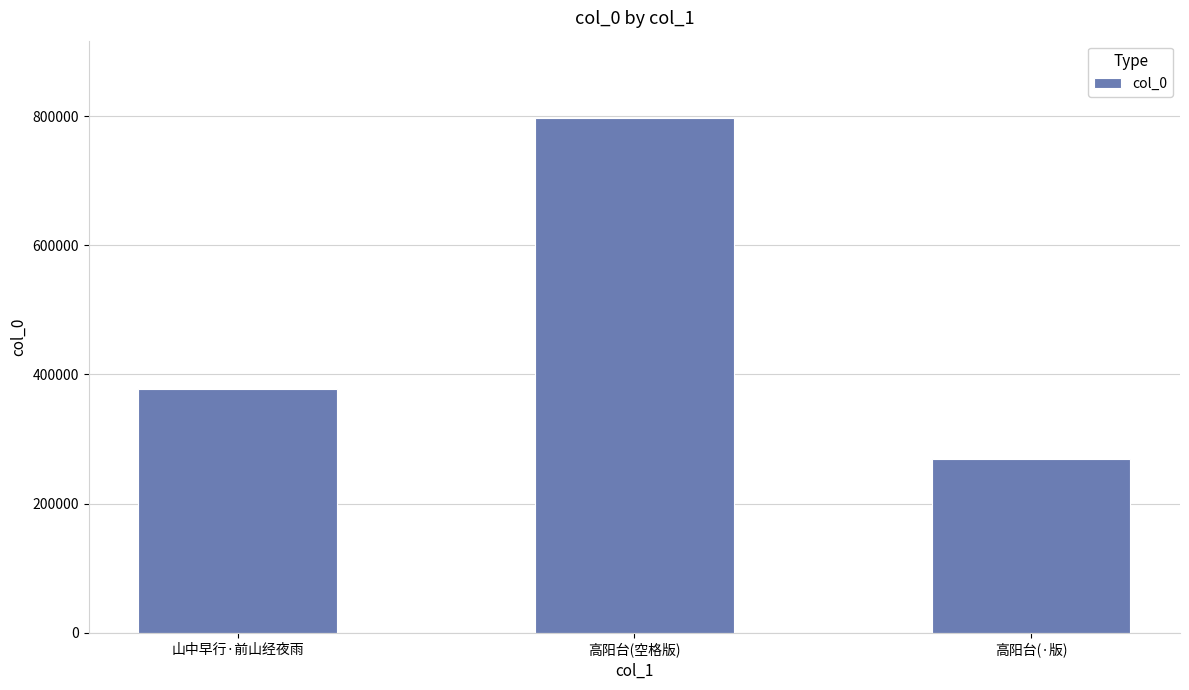

What is the maximum value shown in the chart?

797379